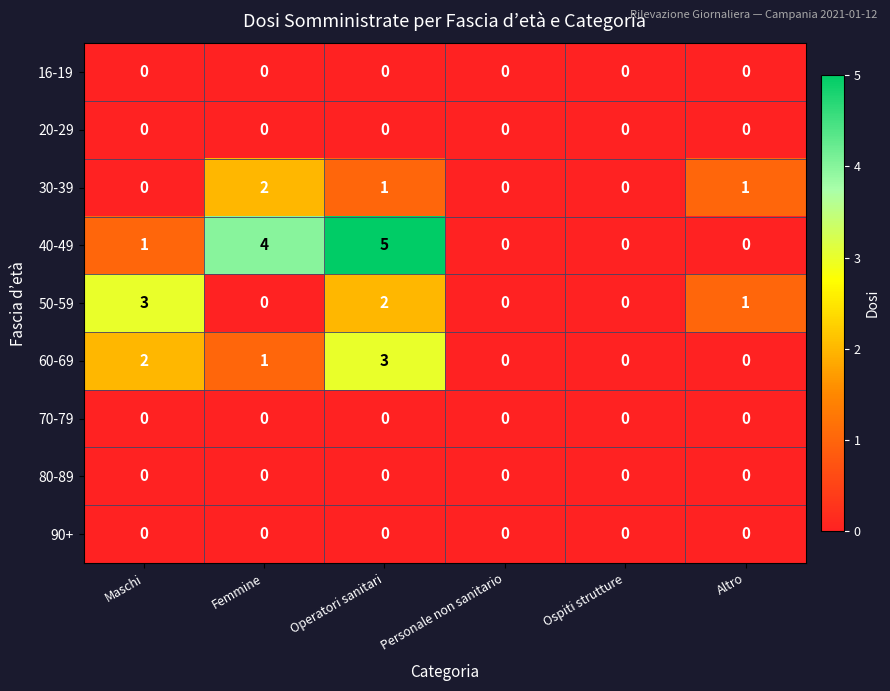

Which series has the largest total across all categories?

40-49